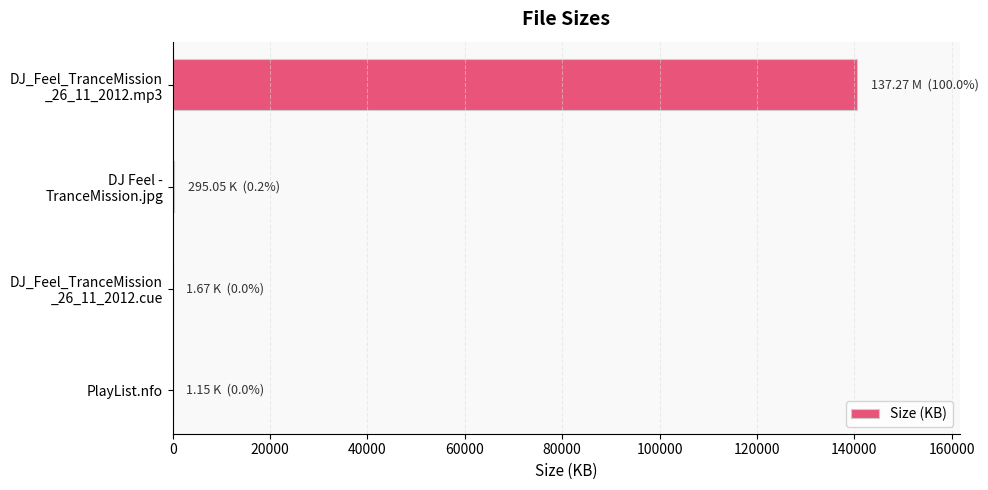

What is the sum of all values?

140862.4